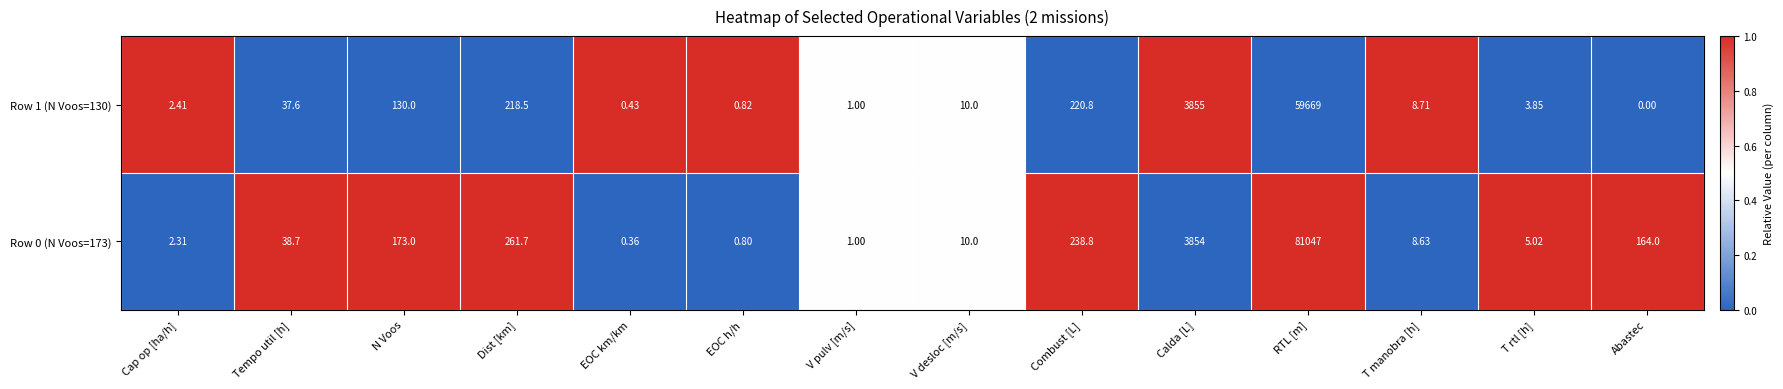

At which label does Row 0 (N Voos=173) first exceed 38?

Tempo util [h]